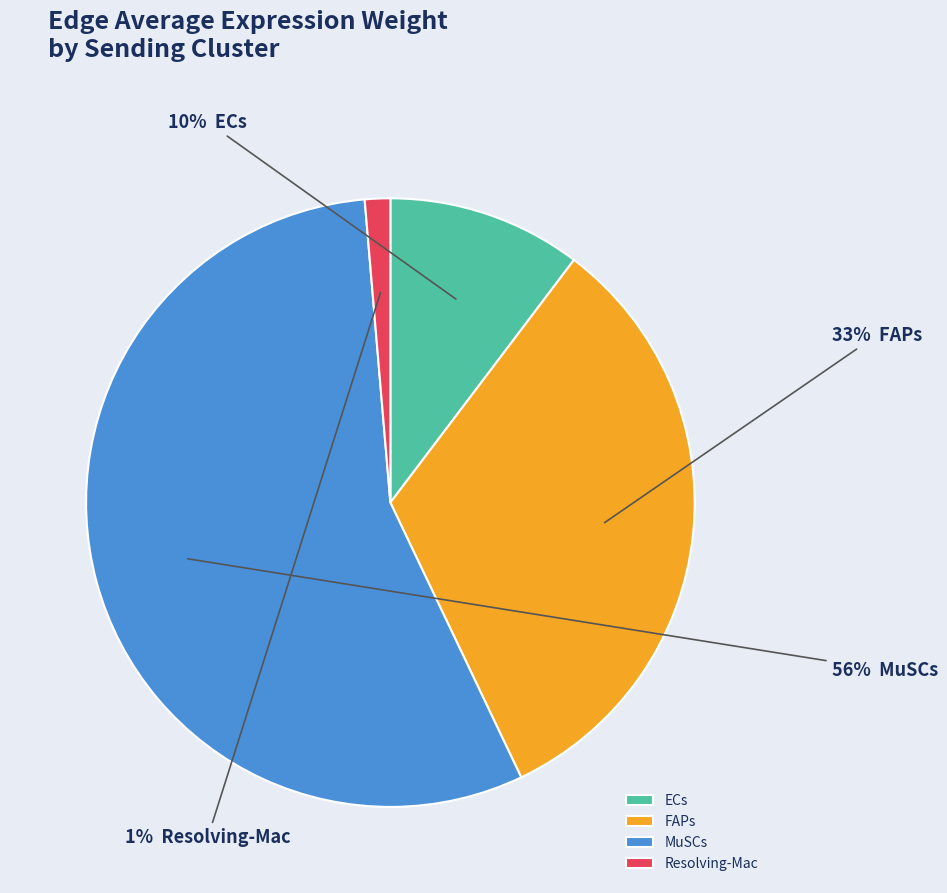

Combined, do MuSCs and Resolving-Mac account for over 50%?

Yes